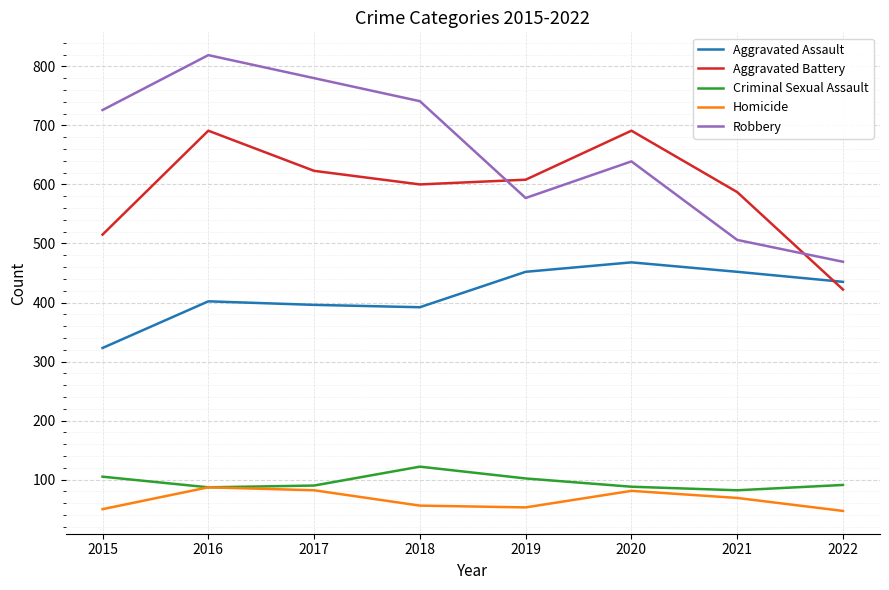

At which category is the sum across all series the highest?

2016